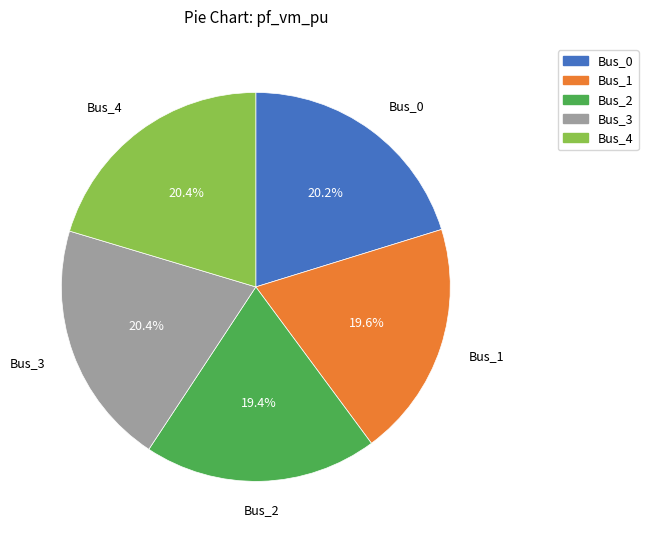

Is it true that Bus_0 is 11% of the pie?

False